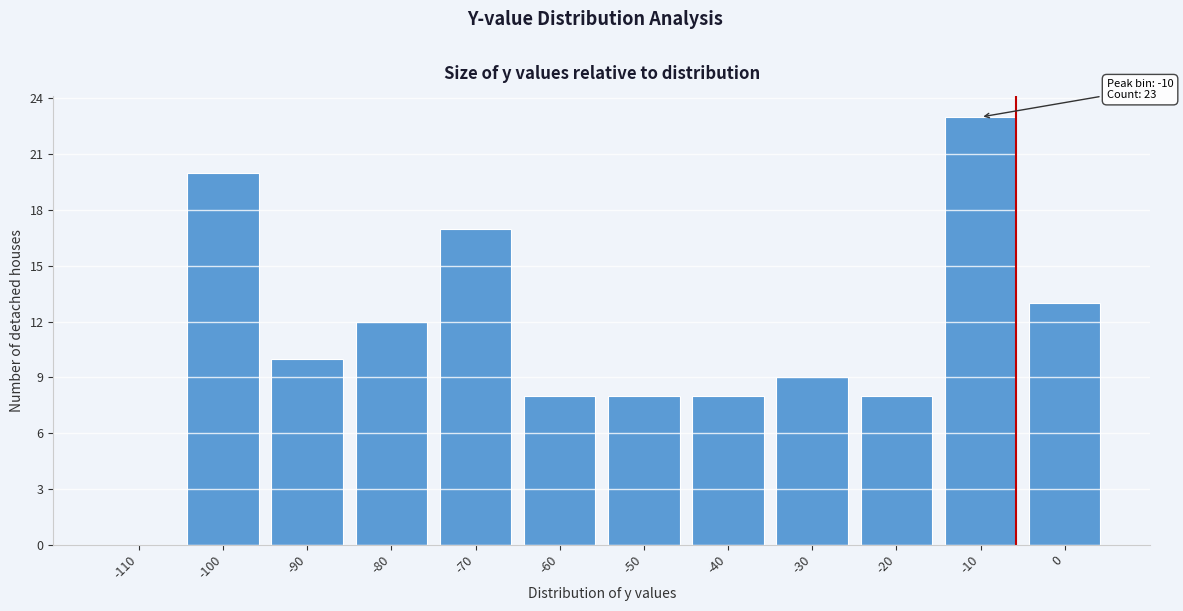

Reading left to right, extract all data points from this chart.

-110=0	-100=20	-90=10	-80=12	-70=17	-60=8	-50=8	-40=8	-30=9	-20=8	-10=23	0=13